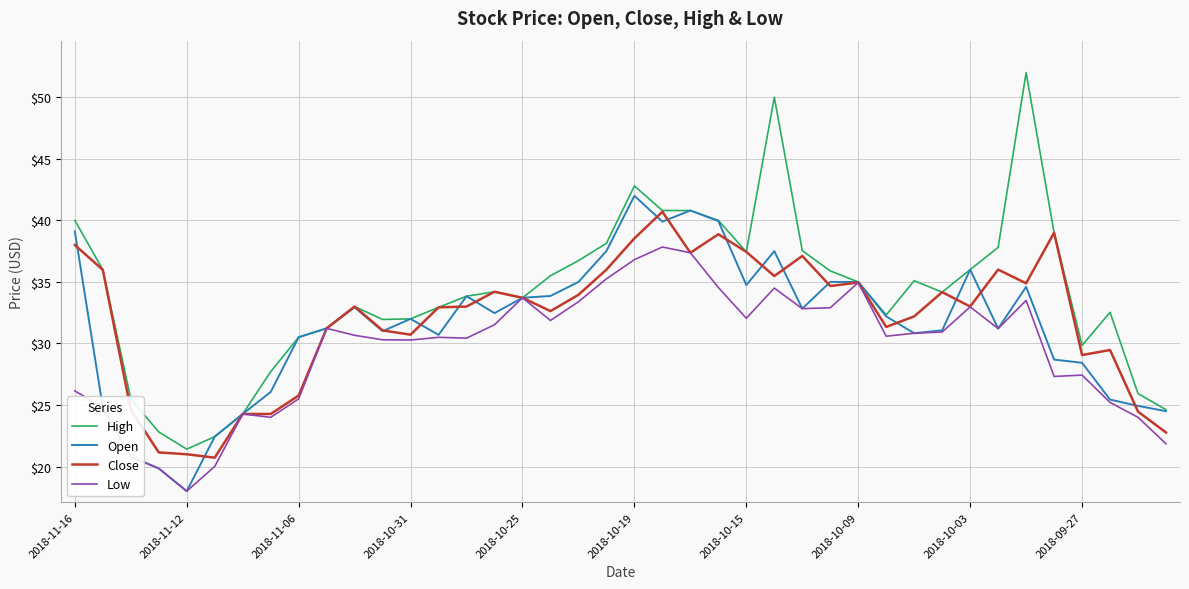

Rank the series by their maximum value, from highest to lowest.

High, Open, Close, Low